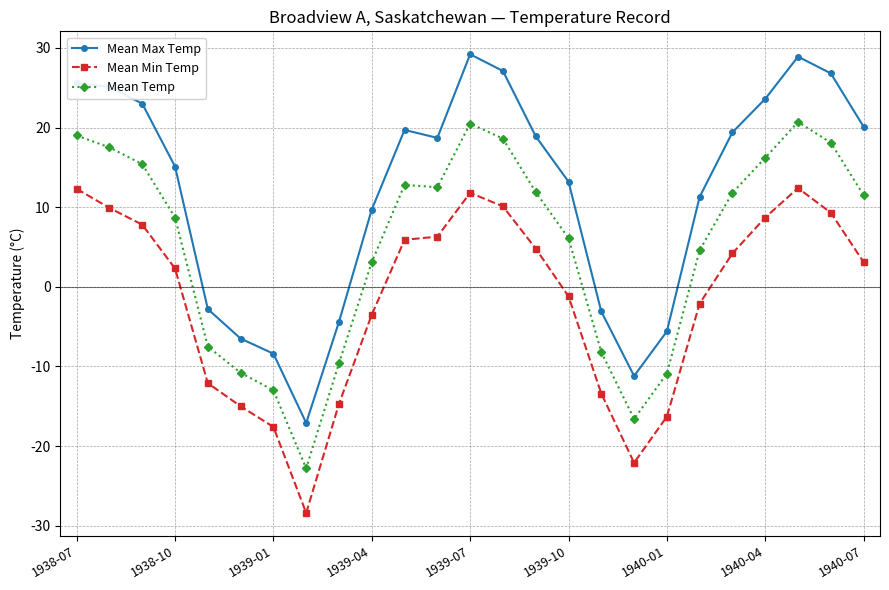

Which series has the widest spread of values?

Mean Max Temp